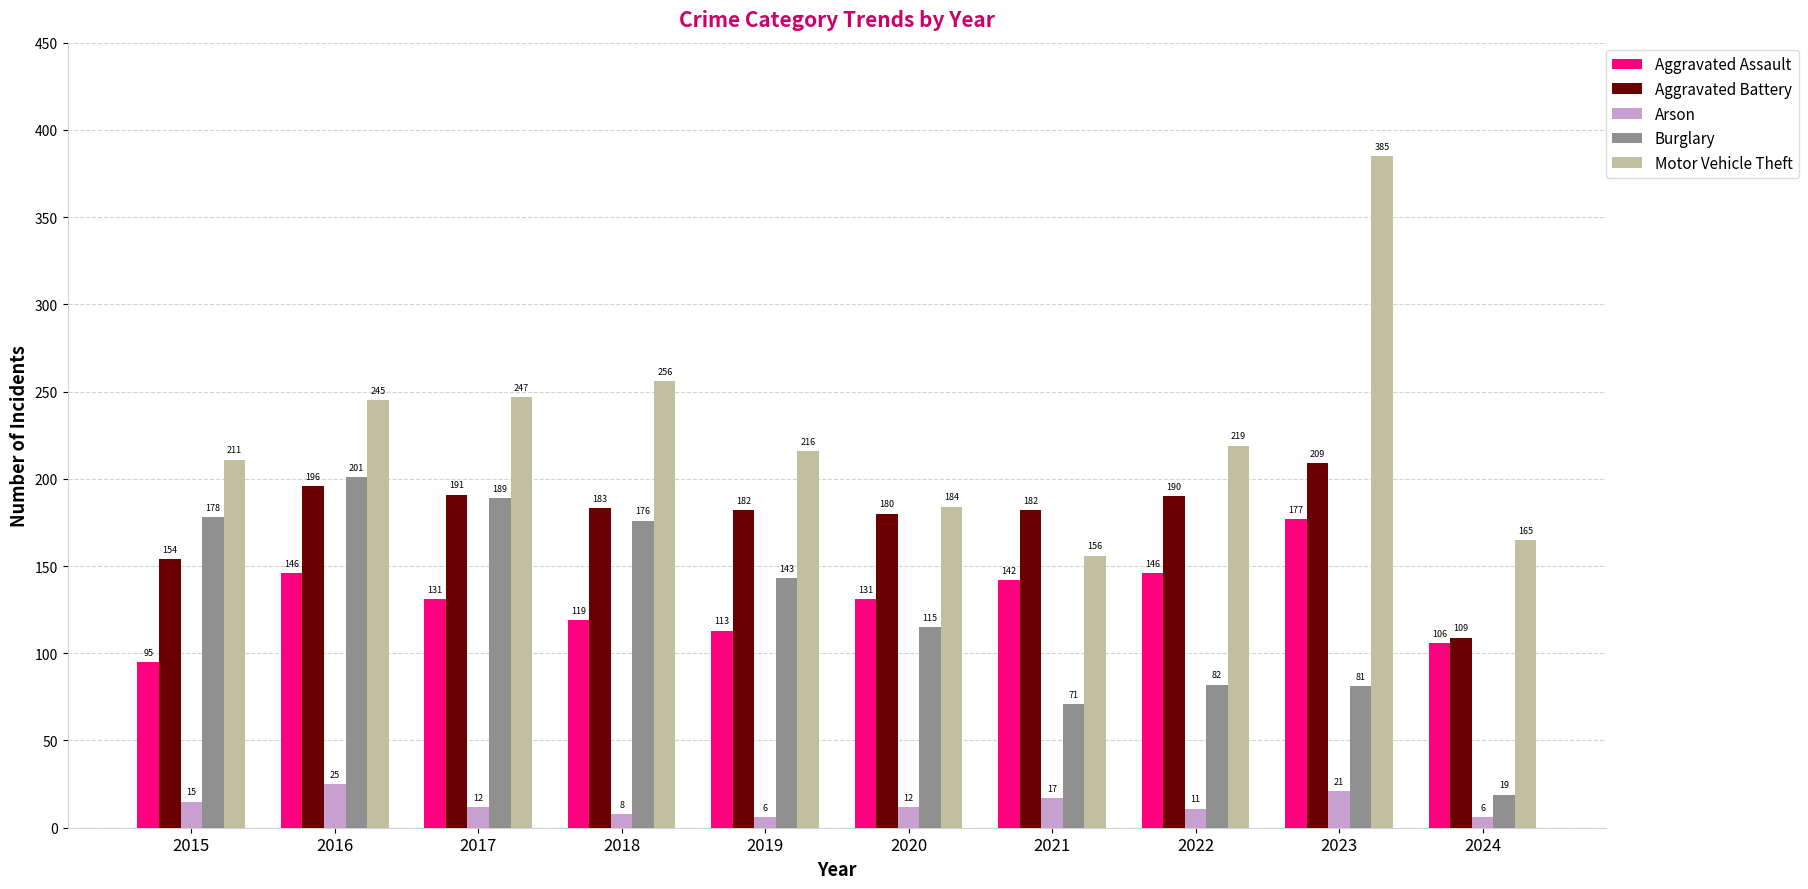

At 2021, list the series in order from smallest to largest.

Arson, Burglary, Aggravated Assault, Motor Vehicle Theft, Aggravated Battery